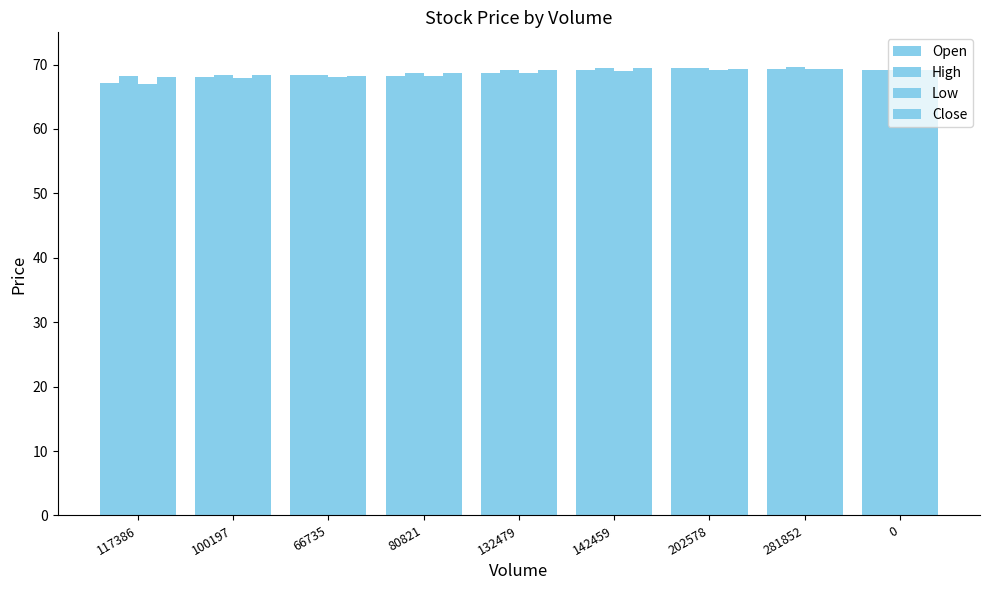

Which series has the largest total across all categories?

High